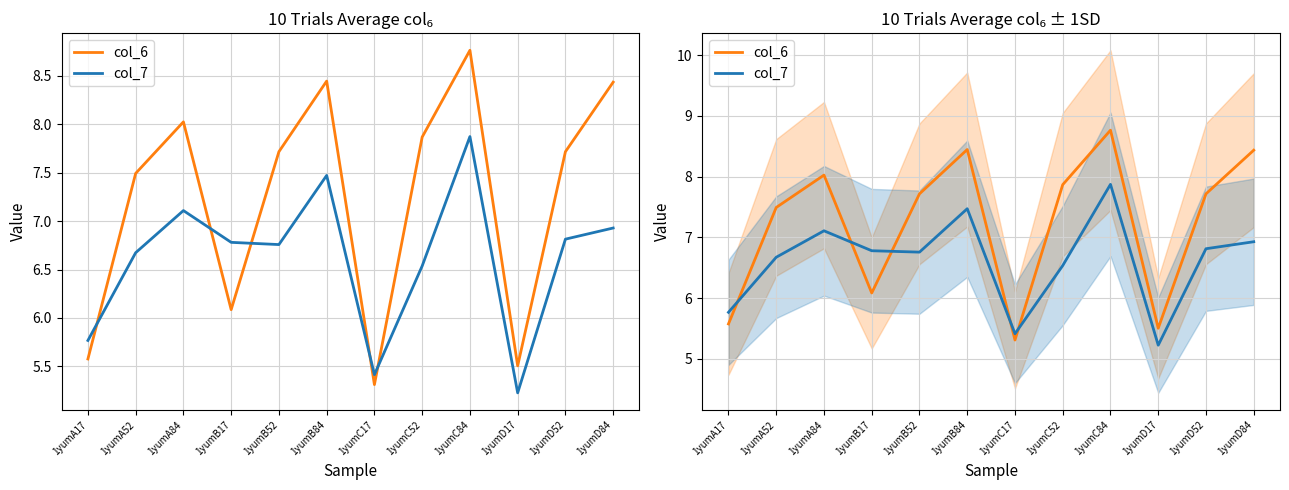

True or false: col_6 and col_7 cross at least once.

True